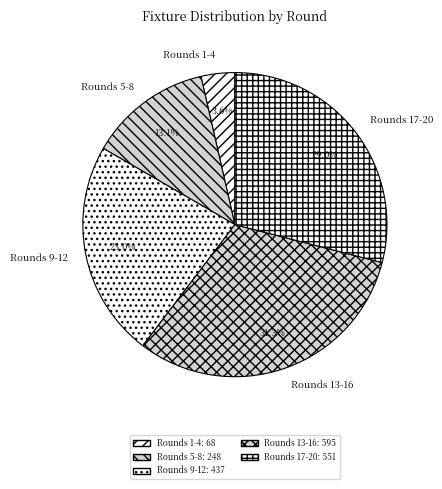

How much of the chart is everything except Rounds 13-16?

68.7%